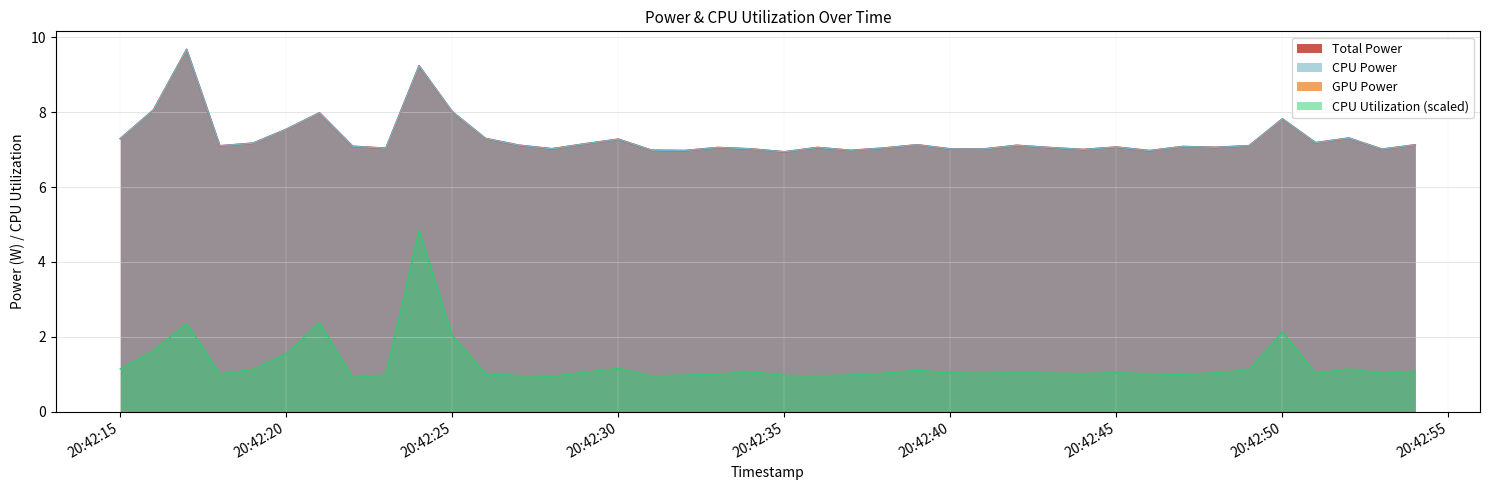

At which category does Total Power reach its first local valley?

2025-04-08 20:42:18